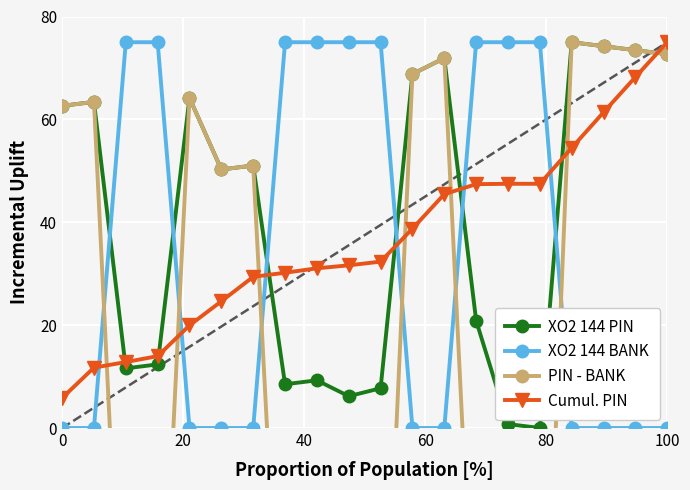

How many lines are shown in the chart?

4